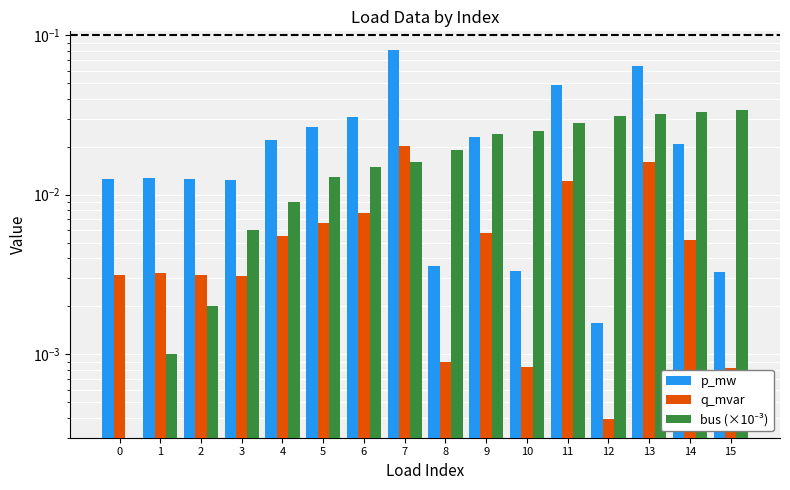

At which label is q_mvar closest to 0?

12